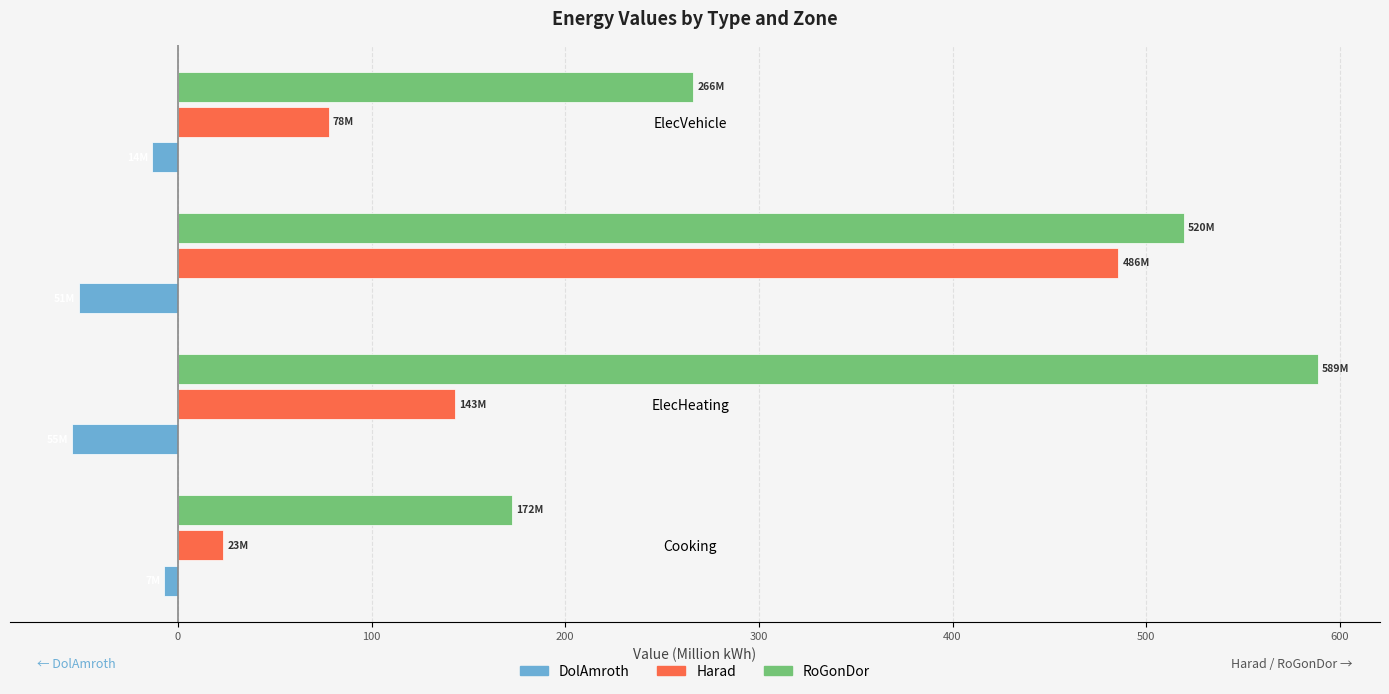

What is the difference between the maximum and minimum values in the Harad series?

462.3